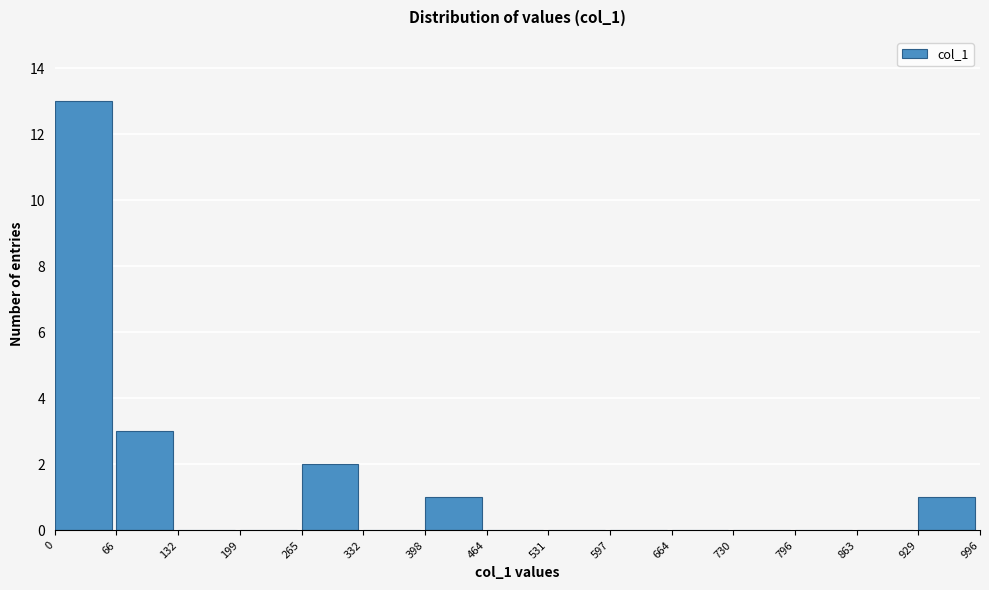

Reading left to right, list every bar in this chart as the range it spans on the x-axis followed by its height. The values are not printed on the chart, so give them approximately, as read against the axis.

0 to 66: 13
66 to 132: 3
132 to 199: 0
199 to 265: 0
265 to 332: 2
332 to 398: 0
398 to 464: 1
464 to 531: 0
531 to 597: 0
597 to 664: 0
664 to 730: 0
730 to 796: 0
796 to 863: 0
863 to 929: 0
929 to 996: 1